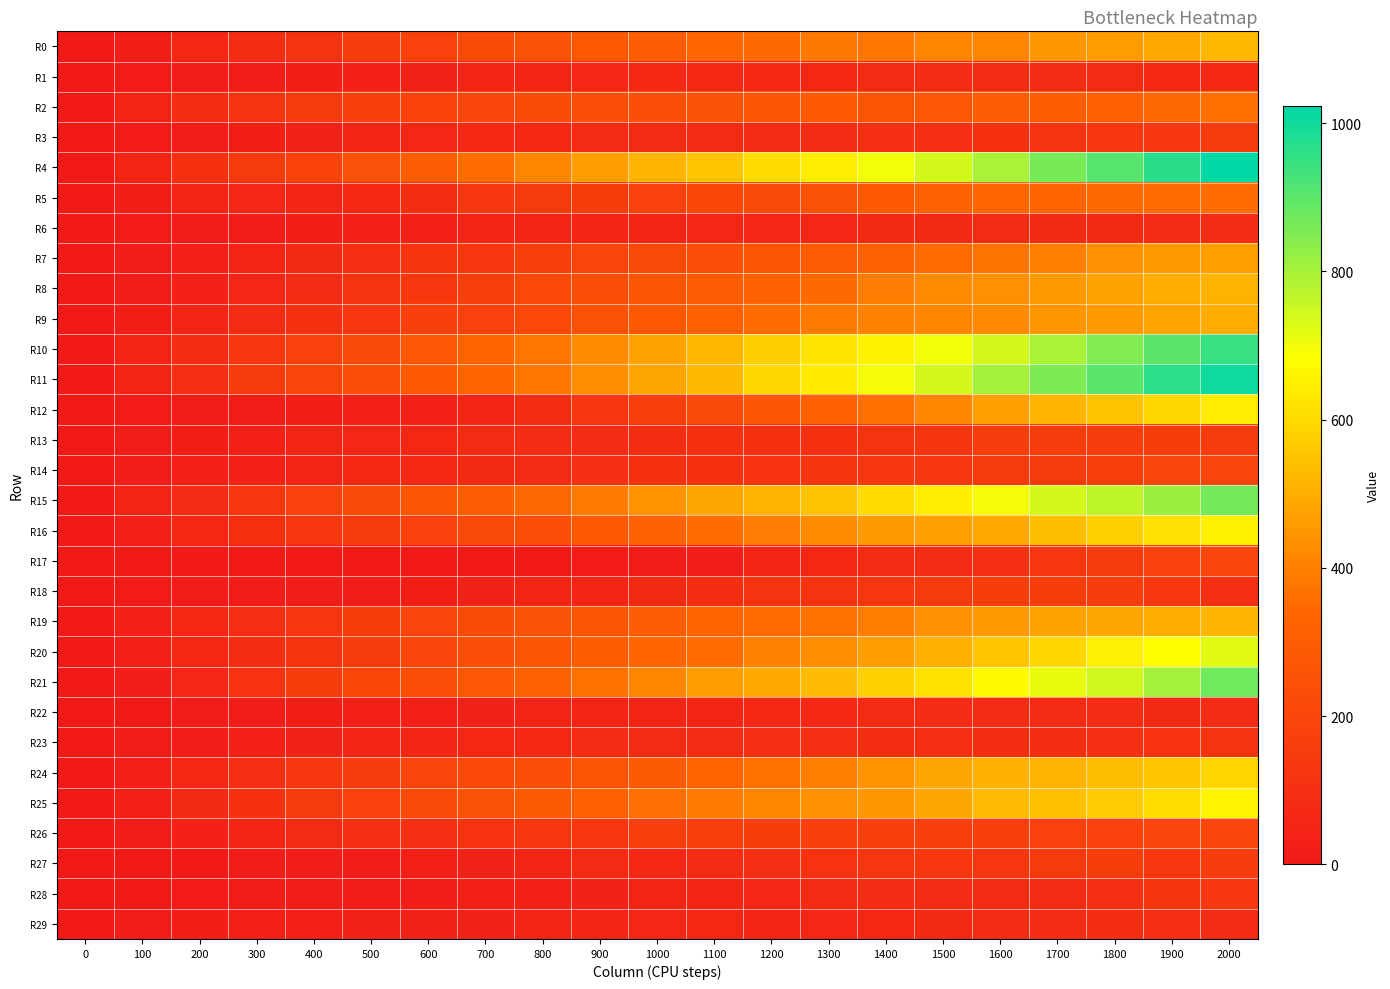

Reading left to right, transcribe all the data shown in this chart.

R0: 0=0.0	100=29.0	200=62.0	300=90.3	400=118.3	500=154.1	600=184.0	700=221.9	800=259.2	900=283.4	1000=304.2	1100=342.1	1200=350.3	1300=381.9	1400=380.7	1500=409.9	1600=409.2	1700=450.8	1800=462.3	1900=490.8	2000=526.4
R1: 0=0.0	100=8.8	200=18.7	300=23.0	400=29.2	500=35.8	600=43.2	700=45.4	800=50.5	900=56.5	1000=66.6	1100=66.0	1200=66.3	1300=62.9	1400=75.1	1500=80.3	1600=81.1	1700=79.5	1800=75.4	1900=64.2	2000=69.1
R2: 0=0.0	100=48.2	200=88.9	300=118.0	400=144.4	500=168.6	600=189.0	700=201.5	800=226.4	900=235.9	1000=241.1	1100=258.1	1200=270.4	1300=290.4	1400=262.2	1500=279.6	1600=301.8	1700=307.6	1800=311.5	1900=347.5	2000=364.3
R3: 0=0.0	100=9.0	200=20.9	300=29.6	400=42.3	500=50.2	600=57.2	700=68.8	800=66.9	900=76.2	1000=77.4	1100=76.1	1200=83.9	1300=87.7	1400=97.3	1500=100.3	1600=108.3	1700=119.1	1800=132.4	1900=139.5	2000=149.7
R4: 0=0.0	100=49.0	200=104.2	300=147.2	400=189.4	500=247.3	600=302.8	700=358.9	800=413.7	900=467.6	1000=517.3	1100=555.5	1200=602.8	1300=641.9	1400=699.4	1500=740.3	1600=795.7	1700=862.3	1800=907.5	1900=967.4	2000=1023.3
R5: 0=0.0	100=27.5	200=46.9	300=57.1	400=52.2	500=69.6	600=95.3	700=128.5	800=146.3	900=160.5	1000=178.0	1100=205.6	1200=221.2	1300=248.4	1400=290.6	1500=323.4	1600=343.5	1700=341.7	1800=349.7	1900=353.3	2000=356.2
R6: 0=0.0	100=8.2	200=16.4	300=26.0	400=28.4	500=37.3	600=35.6	700=47.3	800=45.3	900=48.9	1000=51.9	1100=61.0	1200=58.1	1300=60.5	1400=71.0	1500=73.6	1600=75.1	1700=70.9	1800=73.0	1900=78.7	2000=84.0
R7: 0=0.0	100=14.5	200=31.1	300=54.7	400=73.6	500=99.4	600=120.5	700=137.0	800=164.3	900=191.9	1000=217.1	1100=240.7	1200=263.3	1300=300.1	1400=320.5	1500=355.1	1600=370.5	1700=398.6	1800=438.0	1900=461.6	2000=470.6
R8: 0=0.0	100=17.2	200=37.9	300=60.8	400=87.5	500=114.5	600=139.7	700=174.4	800=215.2	900=237.8	1000=266.0	1100=297.9	1200=322.1	1300=351.7	1400=394.1	1500=427.0	1600=439.2	1700=458.7	1800=476.8	1900=497.7	2000=510.7
R9: 0=0.0	100=28.4	200=53.9	300=80.4	400=106.5	500=132.4	600=168.9	700=181.3	800=208.0	900=253.6	1000=280.0	1100=319.0	1200=357.3	1300=388.5	1400=406.0	1500=414.0	1600=421.8	1700=446.0	1800=458.9	1900=478.3	2000=500.3
R10: 0=0.0	100=46.6	200=91.9	300=140.4	400=179.4	500=221.2	600=277.3	700=326.1	800=376.2	900=425.4	1000=476.5	1100=523.3	1200=572.6	1300=622.3	1400=655.0	1500=697.9	1600=740.3	1700=795.8	1800=850.9	1900=901.0	2000=948.8
R11: 0=0.0	100=49.9	200=99.8	300=148.4	400=194.8	500=242.0	600=289.3	700=332.2	800=380.0	900=435.6	1000=482.6	1100=527.4	1200=596.8	1300=637.0	1400=694.7	1500=739.8	1600=799.6	1700=852.8	1800=902.0	1900=961.3	2000=1003.4
R12: 0=0.0	100=8.7	200=17.5	300=24.0	400=28.1	500=31.7	600=35.3	700=51.9	800=88.9	900=133.1	1000=171.0	1100=219.5	1200=271.0	1300=316.7	1400=364.1	1500=415.7	1600=470.6	1700=516.0	1800=549.8	1900=597.5	2000=641.4
R13: 0=0.0	100=13.5	200=28.8	300=36.9	400=51.9	500=60.1	600=62.3	700=75.3	800=81.7	900=82.8	1000=93.2	1100=108.2	1200=109.1	1300=103.7	1400=114.3	1500=123.5	1600=154.5	1700=156.5	1800=159.8	1900=163.1	2000=152.0
R14: 0=0.0	100=14.0	200=32.7	300=37.4	400=44.2	500=63.9	600=69.1	700=71.5	800=82.6	900=97.2	1000=103.9	1100=106.6	1200=113.7	1300=122.1	1400=135.7	1500=133.2	1600=142.6	1700=153.8	1800=167.4	1900=190.9	2000=193.4
R15: 0=0.0	100=45.1	200=85.7	300=131.5	400=178.2	500=221.4	600=265.5	700=304.8	800=345.7	900=391.5	1000=442.0	1100=485.9	1200=511.1	1300=546.9	1400=604.9	1500=643.9	1600=694.4	1700=740.9	1800=767.7	1900=815.7	2000=866.0
R16: 0=0.0	100=31.9	200=65.0	300=102.3	400=135.5	500=156.1	600=184.0	700=216.7	800=242.4	900=288.7	1000=323.7	1100=356.4	1200=393.7	1300=425.4	1400=459.5	1500=472.1	1600=493.6	1700=536.1	1800=576.8	1900=613.7	2000=652.9
R17: 0=0.0	100=5.7	200=6.0	300=6.2	400=6.8	500=5.6	600=5.9	700=5.8	800=6.2	900=9.0	1000=15.1	1100=22.3	1200=45.7	1300=64.6	1400=74.7	1500=86.5	1600=101.7	1700=130.4	1800=150.8	1900=177.0	2000=192.5
R18: 0=0.0	100=8.2	200=13.1	300=13.7	400=15.7	500=20.4	600=29.0	700=41.2	800=49.2	900=54.8	1000=73.8	1100=92.1	1200=114.6	1300=119.0	1400=128.0	1500=144.4	1600=163.6	1700=162.1	1800=157.2	1900=139.1	2000=96.4
R19: 0=0.0	100=34.8	200=63.8	300=96.9	400=130.5	500=161.0	600=191.5	700=224.7	800=258.4	900=273.2	1000=299.2	1100=329.3	1200=356.9	1300=367.6	1400=395.9	1500=437.8	1600=456.2	1700=475.2	1800=485.7	1900=498.7	2000=520.8
R20: 0=0.0	100=33.0	200=62.8	300=95.5	400=127.1	500=157.4	600=196.9	700=232.4	800=269.2	900=308.4	1000=340.4	1100=359.4	1200=403.6	1300=434.7	1400=467.2	1500=505.5	1600=554.3	1700=593.7	1800=646.3	1900=680.7	2000=722.7
R21: 0=0.0	100=24.5	200=59.2	300=111.7	400=161.1	500=204.3	600=237.3	700=275.1	800=323.5	900=368.8	1000=415.6	1100=465.8	1200=489.9	1300=531.5	1400=577.9	1500=615.7	1600=671.6	1700=710.5	1800=744.8	1900=805.2	2000=871.9
R22: 0=0.0	100=7.6	200=15.4	300=22.8	400=26.3	500=32.5	600=33.5	700=41.9	800=46.5	900=50.5	1000=53.4	1100=55.5	1200=68.2	1300=67.4	1400=75.0	1500=81.8	1600=83.1	1700=83.6	1800=82.3	1900=71.0	2000=80.5
R23: 0=0.0	100=12.7	200=22.8	300=37.1	400=42.2	500=51.1	600=54.3	700=62.1	800=69.8	900=78.5	1000=76.6	1100=87.6	1200=97.5	1300=97.7	1400=95.4	1500=100.4	1600=95.4	1700=94.0	1800=97.5	1900=111.6	2000=114.6
R24: 0=0.0	100=33.3	200=65.5	300=97.0	400=134.2	500=157.1	600=191.9	700=210.7	800=238.1	900=264.7	1000=292.1	1100=327.1	1200=369.4	1300=399.2	1400=442.5	1500=484.6	1600=507.0	1700=514.2	1800=537.3	1900=559.6	2000=588.4
R25: 0=0.0	100=35.2	200=71.6	300=108.2	400=146.2	500=184.5	600=218.1	700=253.9	800=285.6	900=315.6	1000=359.8	1100=390.9	1200=409.6	1300=441.6	1400=452.1	1500=484.5	1600=532.0	1700=542.6	1800=566.5	1900=605.7	2000=660.3
R26: 0=0.0	100=17.6	200=36.2	300=53.3	400=74.4	500=99.7	600=101.8	700=111.6	800=128.9	900=140.6	1000=165.4	1100=164.2	1200=160.1	1300=171.8	1400=173.1	1500=172.6	1600=164.0	1700=182.8	1800=182.2	1900=201.9	2000=200.8
R27: 0=0.0	100=5.2	200=6.6	300=12.4	400=18.6	500=23.1	600=32.1	700=39.5	800=51.2	900=76.7	1000=68.8	1100=85.7	1200=101.4	1300=112.8	1400=128.4	1500=135.9	1600=129.2	1700=149.5	1800=160.5	1900=136.3	2000=157.5
R28: 0=0.0	100=7.0	200=10.3	300=12.4	400=16.3	500=18.9	600=24.6	700=30.5	800=34.3	900=39.5	1000=48.5	1100=53.5	1200=56.7	1300=74.7	1400=82.5	1500=83.6	1600=74.5	1700=77.4	1800=98.1	1900=120.5	2000=134.6
R29: 0=0.0	100=14.6	200=27.7	300=32.1	400=33.1	500=41.8	600=40.2	700=42.0	800=45.6	900=54.9	1000=57.3	1100=63.5	1200=46.2	1300=57.1	1400=65.1	1500=73.7	1600=85.7	1700=87.0	1800=94.0	1900=97.2	2000=79.2